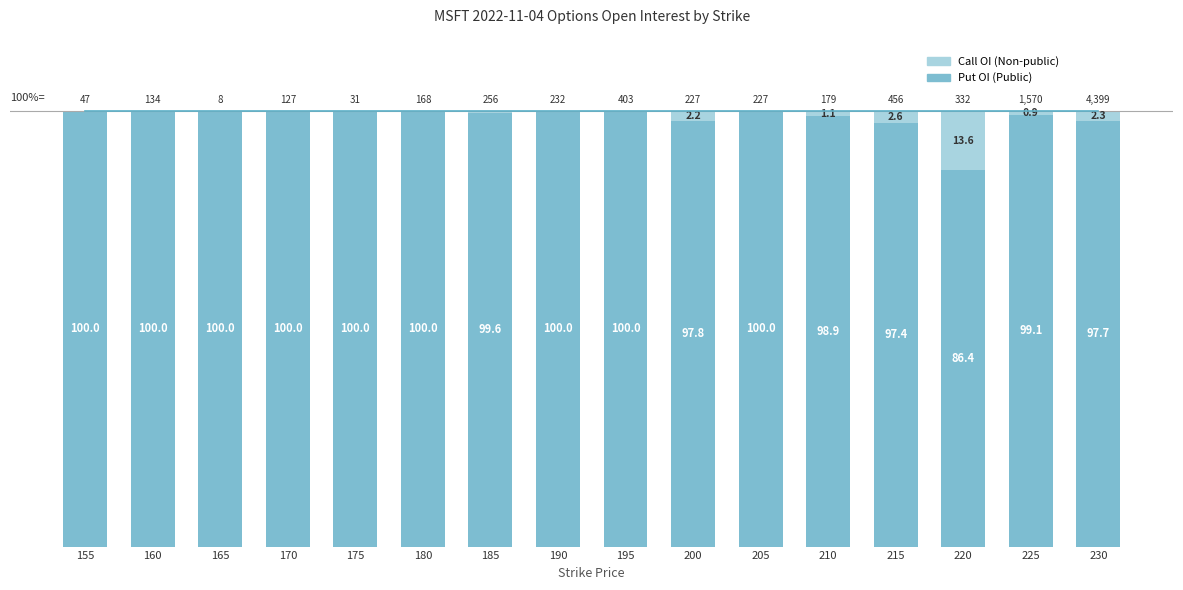

The Put OI (Public) series shows 99.6 at 185. True or false?

True